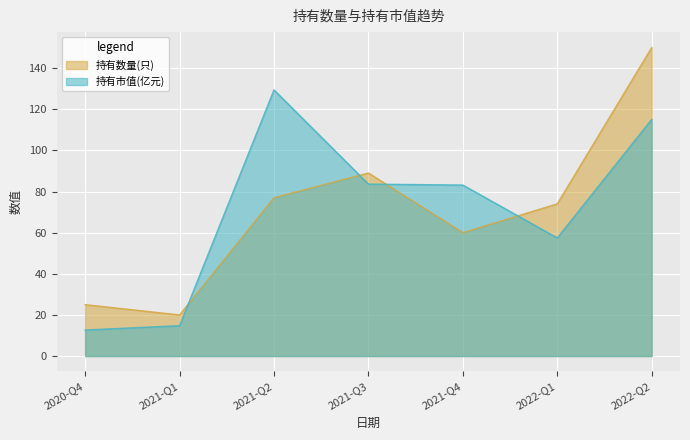

What are all the series names shown in the legend?

持有数量(只), 持有市值(亿元)